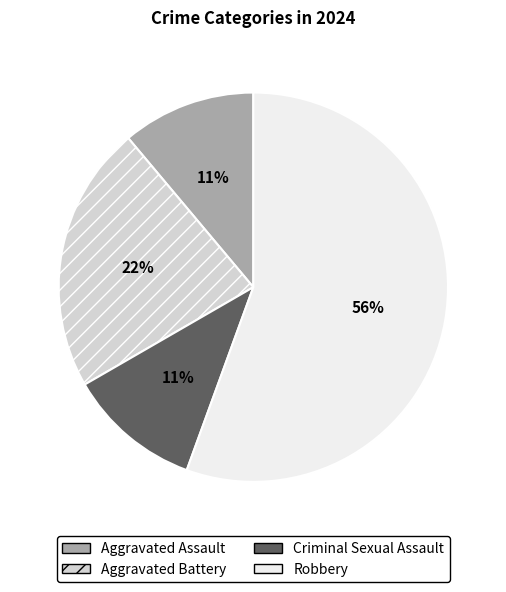

Which has a higher value, Aggravated Assault or Robbery?

Robbery